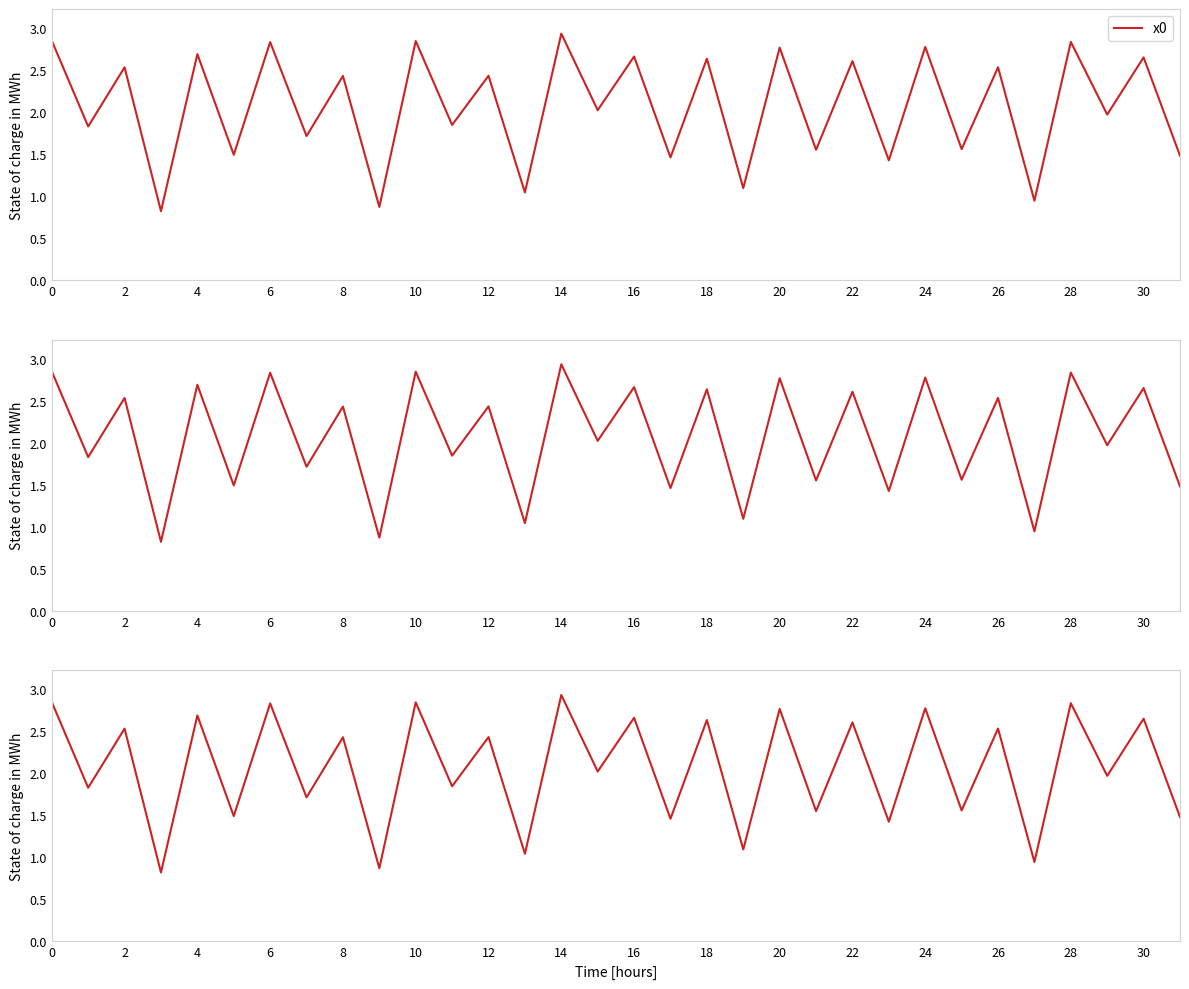

What is the sum of all values?

66.1